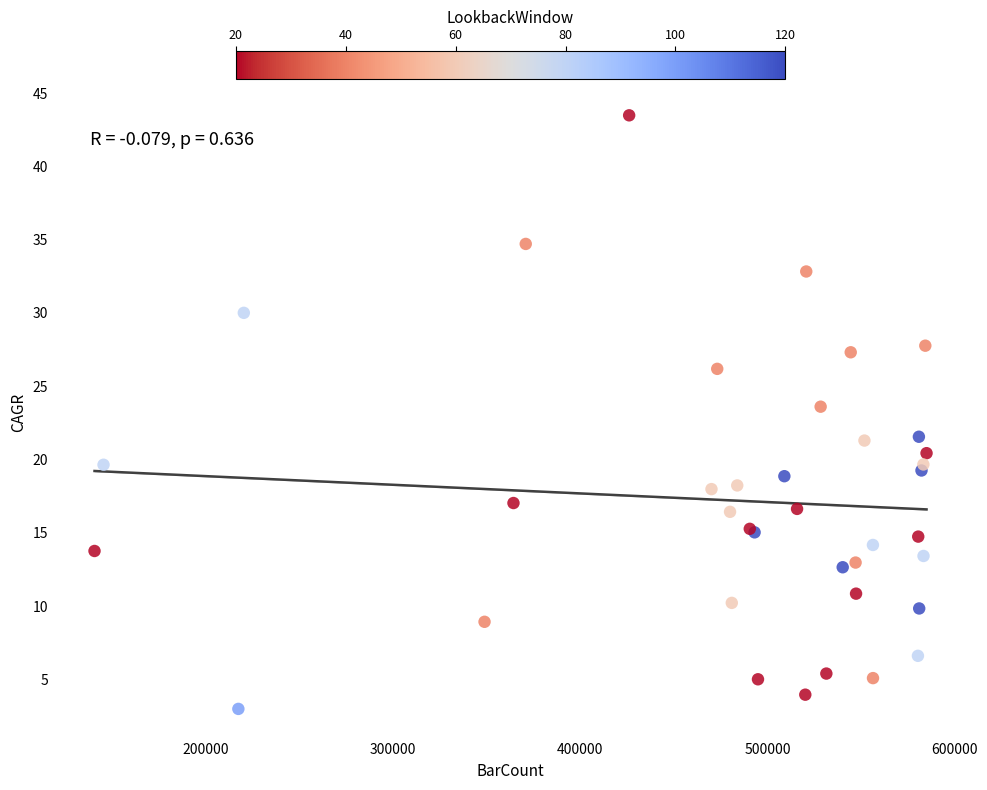

What Y value in the scatter plot is closest to 23?

23.6